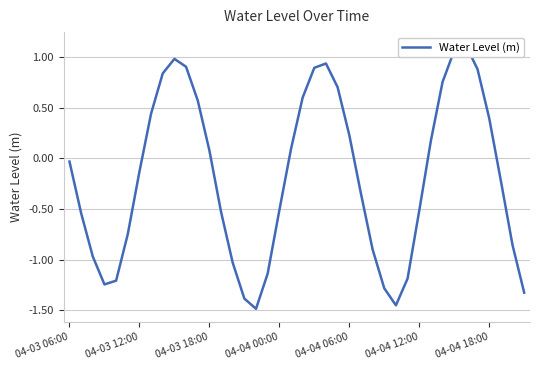

How many points are higher than both their immediate neighbors (excluding endpoints)?

3